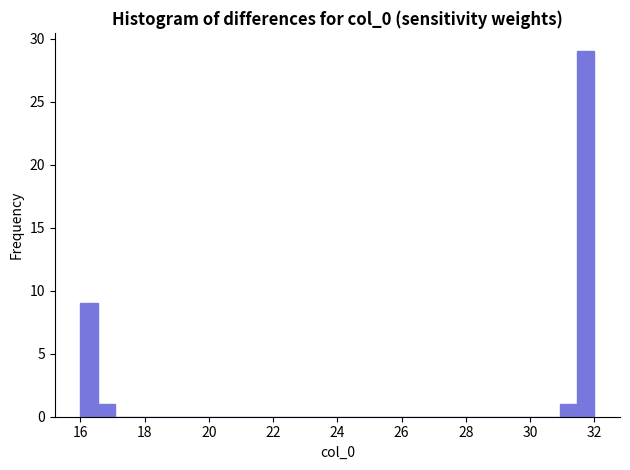

Around what value on the x-axis is the tallest bar? Give the approximate position of its centre, as read against the axis.

31.8